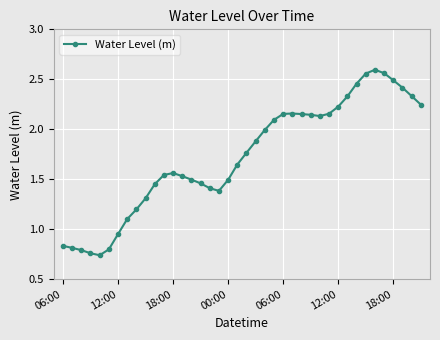

What is the average value?

1.7